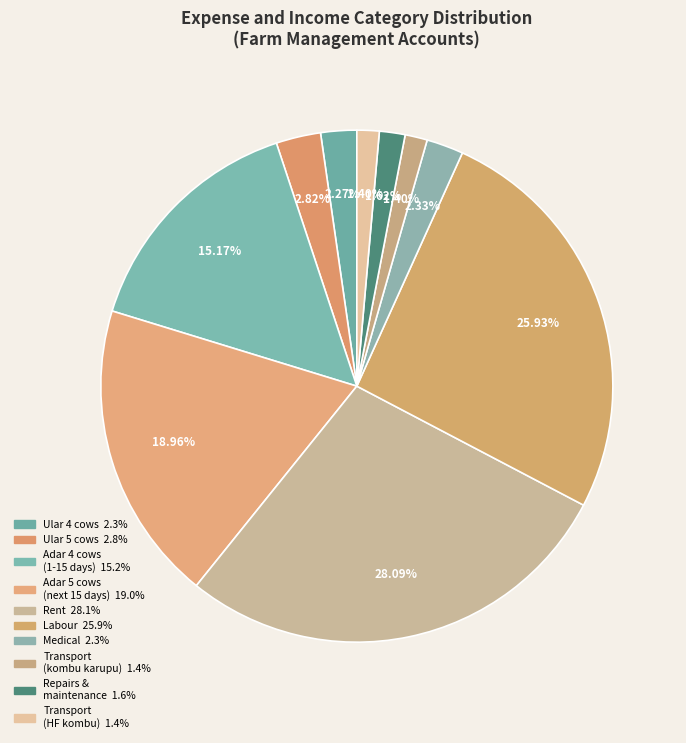

How many segments does this pie chart have?

10